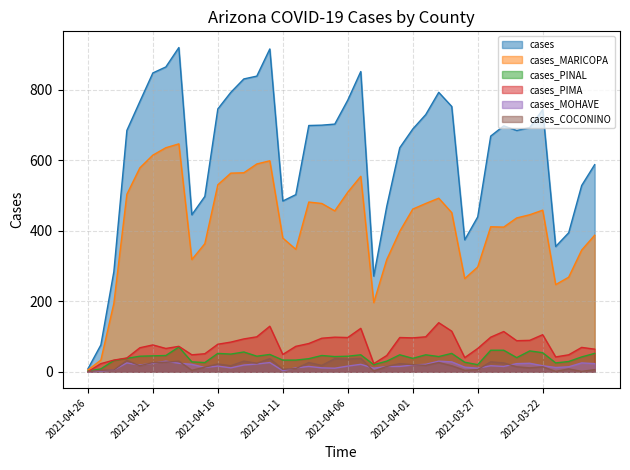

Reading left to right, extract all data points from this chart.

cases: 2021-04-26=8	2021-04-25=76	2021-04-24=284	2021-04-23=684	2021-04-22=766	2021-04-21=847	2021-04-20=864	2021-04-19=919	2021-04-18=445	2021-04-17=497	2021-04-16=745	2021-04-15=792	2021-04-14=830	2021-04-13=838	2021-04-12=915	2021-04-11=484	2021-04-10=502	2021-04-09=698	2021-04-08=699	2021-04-07=702	2021-04-06=770	2021-04-05=851	2021-04-04=271	2021-04-03=469	2021-04-02=635	2021-04-01=688	2021-03-31=729	2021-03-30=792	2021-03-29=752	2021-03-28=374	2021-03-27=439	2021-03-26=668	2021-03-25=697	2021-03-24=684	2021-03-23=692	2021-03-22=743	2021-03-21=355	2021-03-20=394	2021-03-19=528	2021-03-18=587
cases_MARICOPA: 2021-04-26=5	2021-04-25=33	2021-04-24=194	2021-04-23=503	2021-04-22=578	2021-04-21=614	2021-04-20=635	2021-04-19=646	2021-04-18=318	2021-04-17=363	2021-04-16=530	2021-04-15=563	2021-04-14=564	2021-04-13=589	2021-04-12=598	2021-04-11=379	2021-04-10=347	2021-04-09=481	2021-04-08=477	2021-04-07=456	2021-04-06=509	2021-04-05=554	2021-04-04=196	2021-04-03=318	2021-04-02=398	2021-04-01=461	2021-03-31=477	2021-03-30=492	2021-03-29=451	2021-03-28=264	2021-03-27=297	2021-03-26=411	2021-03-25=410	2021-03-24=436	2021-03-23=445	2021-03-22=458	2021-03-21=247	2021-03-20=268	2021-03-19=345	2021-03-18=387
cases_PINAL: 2021-04-26=2	2021-04-25=8	2021-04-24=32	2021-04-23=38	2021-04-22=44	2021-04-21=45	2021-04-20=46	2021-04-19=70	2021-04-18=28	2021-04-17=26	2021-04-16=52	2021-04-15=50	2021-04-14=56	2021-04-13=44	2021-04-12=49	2021-04-11=33	2021-04-10=33	2021-04-09=37	2021-04-08=46	2021-04-07=43	2021-04-06=44	2021-04-05=48	2021-04-04=20	2021-04-03=30	2021-04-02=48	2021-04-01=38	2021-03-31=48	2021-03-30=43	2021-03-29=52	2021-03-28=27	2021-03-27=20	2021-03-26=61	2021-03-25=61	2021-03-24=40	2021-03-23=59	2021-03-22=54	2021-03-21=25	2021-03-20=29	2021-03-19=42	2021-03-18=52
cases_PIMA: 2021-04-26=0	2021-04-25=23	2021-04-24=33	2021-04-23=39	2021-04-22=68	2021-04-21=76	2021-04-20=66	2021-04-19=72	2021-04-18=48	2021-04-17=51	2021-04-16=78	2021-04-15=84	2021-04-14=93	2021-04-13=99	2021-04-12=129	2021-04-11=49	2021-04-10=72	2021-04-09=80	2021-04-08=95	2021-04-07=98	2021-04-06=97	2021-04-05=123	2021-04-04=23	2021-04-03=46	2021-04-02=97	2021-04-01=96	2021-03-31=99	2021-03-30=139	2021-03-29=115	2021-03-28=40	2021-03-27=66	2021-03-26=98	2021-03-25=114	2021-03-24=88	2021-03-23=89	2021-03-22=105	2021-03-21=42	2021-03-20=48	2021-03-19=69	2021-03-18=64
cases_MOHAVE: 2021-04-26=0	2021-04-25=2	2021-04-24=5	2021-04-23=25	2021-04-22=19	2021-04-21=24	2021-04-20=30	2021-04-19=24	2021-04-18=21	2021-04-17=12	2021-04-16=16	2021-04-15=11	2021-04-14=19	2021-04-13=22	2021-04-12=26	2021-04-11=3	2021-04-10=11	2021-04-09=15	2021-04-08=11	2021-04-07=10	2021-04-06=16	2021-04-05=21	2021-04-04=10	2021-04-03=15	2021-04-02=15	2021-04-01=19	2021-03-31=21	2021-03-30=30	2021-03-29=28	2021-03-28=13	2021-03-27=10	2021-03-26=17	2021-03-25=15	2021-03-24=23	2021-03-23=24	2021-03-22=17	2021-03-21=12	2021-03-20=14	2021-03-19=25	2021-03-18=23
cases_COCONINO: 2021-04-26=0	2021-04-25=4	2021-04-24=5	2021-04-23=32	2021-04-22=17	2021-04-21=26	2021-04-20=27	2021-04-19=30	2021-04-18=4	2021-04-17=13	2021-04-16=22	2021-04-15=17	2021-04-14=30	2021-04-13=24	2021-04-12=37	2021-04-11=7	2021-04-10=9	2021-04-09=26	2021-04-08=18	2021-04-07=37	2021-04-06=36	2021-04-05=38	2021-04-04=2	2021-04-03=15	2021-04-02=23	2021-04-01=20	2021-03-31=18	2021-03-30=26	2021-03-29=17	2021-03-28=4	2021-03-27=6	2021-03-26=28	2021-03-25=25	2021-03-24=14	2021-03-23=11	2021-03-22=14	2021-03-21=1	2021-03-20=8	2021-03-19=1	2021-03-18=6